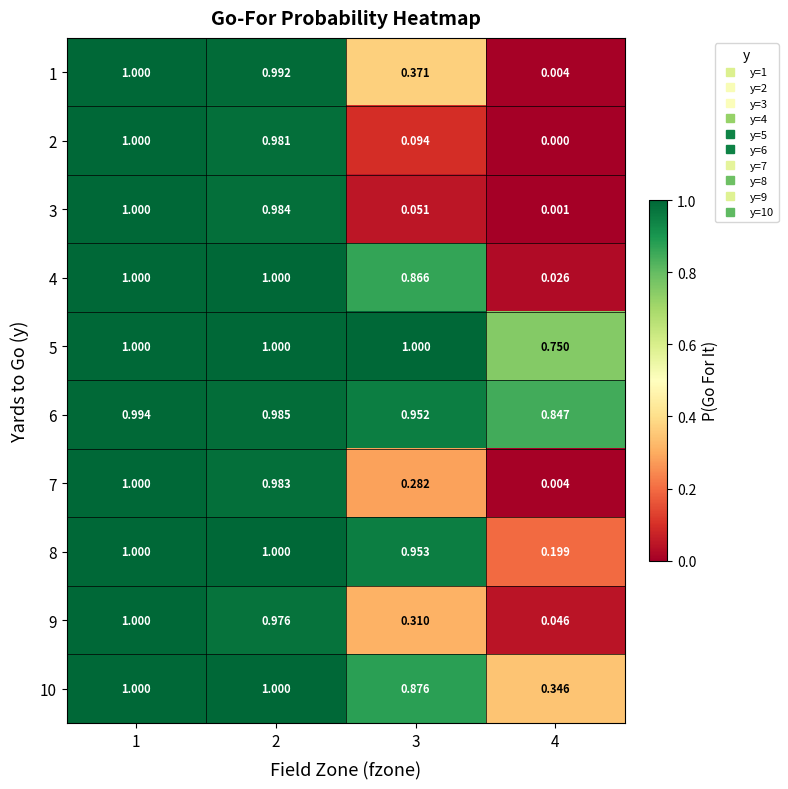

Is the value of 4 at 3 greater than the value of 3 at 4?

Yes